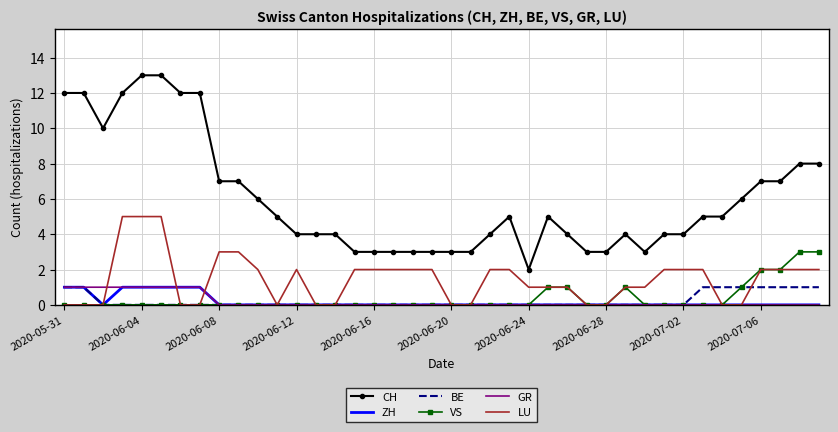

Which series has the largest total across all categories?

CH